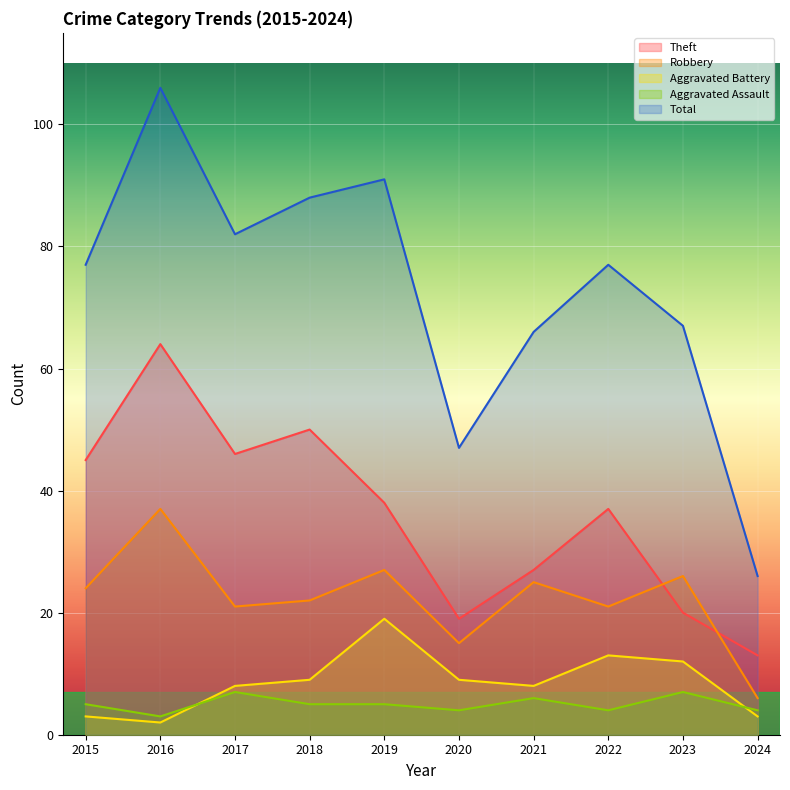

How many categories are shown in the chart?

10